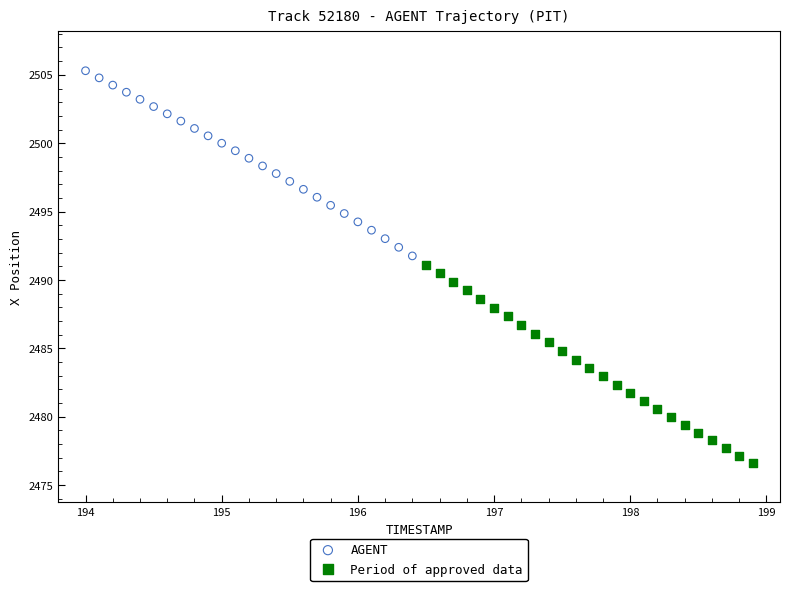

Which series reaches the maximum Y coordinate?

AGENT